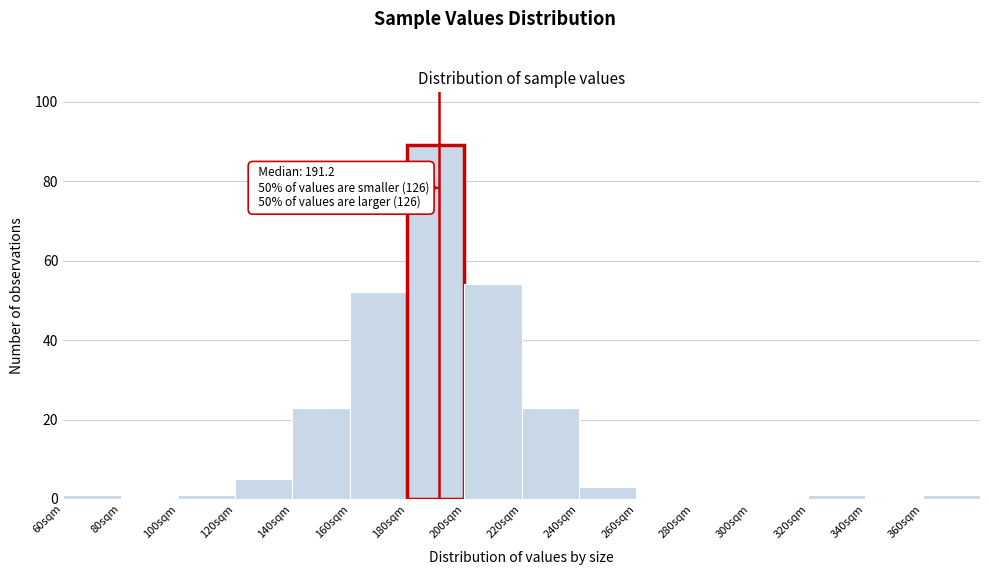

Over which range of the x-axis is the bar tallest?

180 to 200